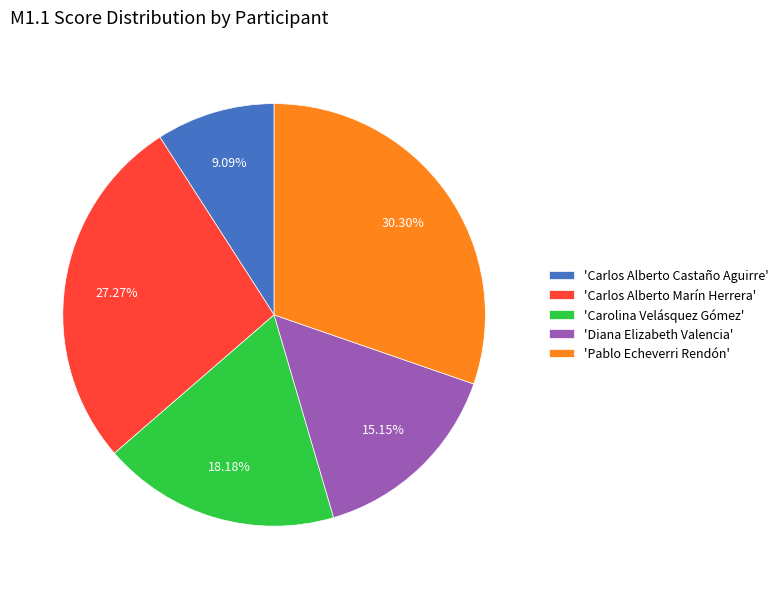

Which has a higher value, 'Carlos Alberto Marín Herrera' or 'Diana Elizabeth Valencia'?

'Carlos Alberto Marín Herrera'